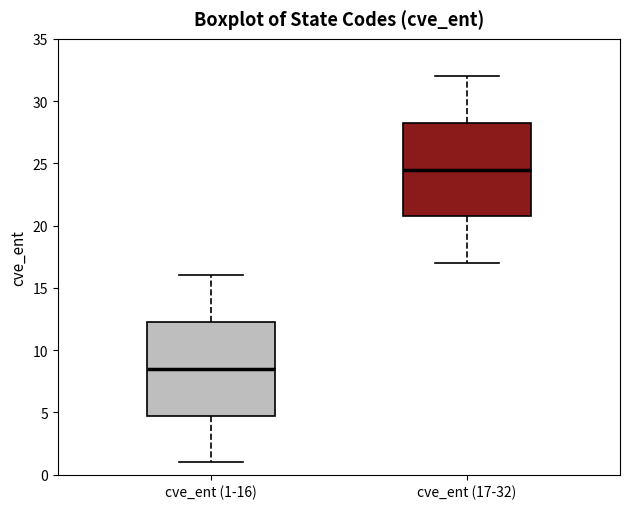

Reading left to right, read every box against the y-axis: the position of its median line, the range the box covers, and the ends of its whiskers. The values are not printed on the chart, so give them approximately, as read against the axis.

cve_ent (1-16): median 8.5, box 5.0 to 12.5, whiskers 1.0 to 16.0
cve_ent (17-32): median 24.5, box 21.0 to 28.5, whiskers 17.0 to 32.0